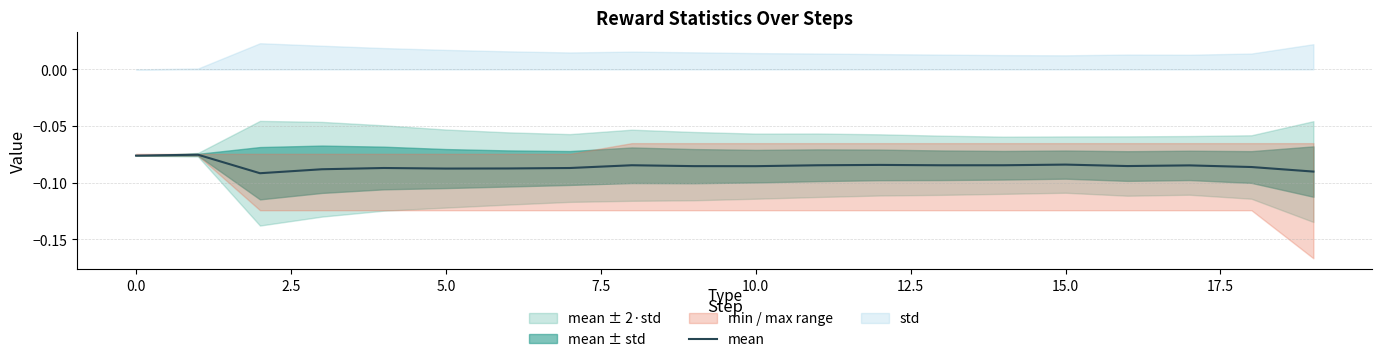

How many lines are shown in the chart?

1